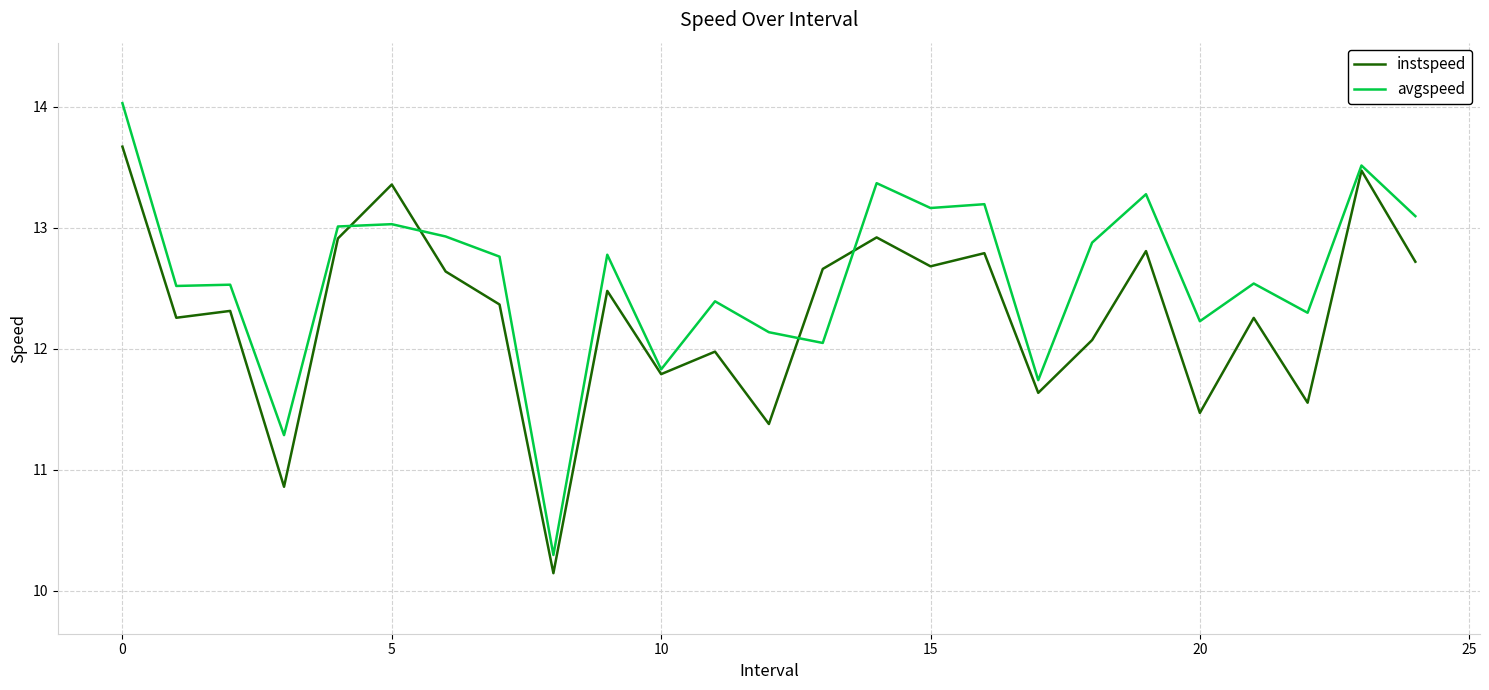

How many times do instspeed and avgspeed cross each other?

4